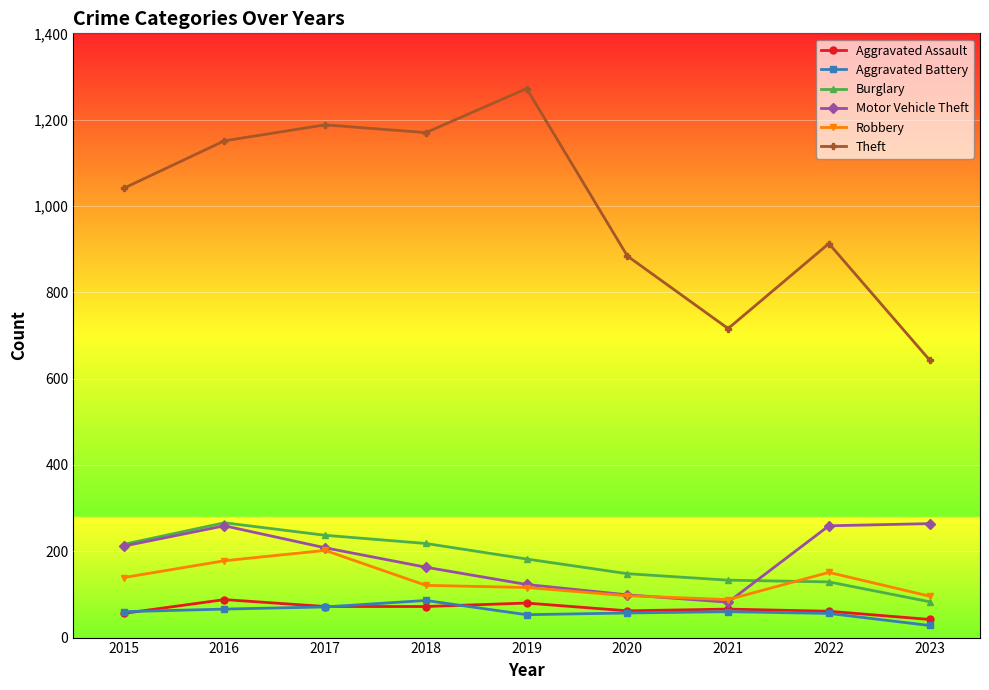

What is the value of the Motor Vehicle Theft point at the 6th from the left?

99